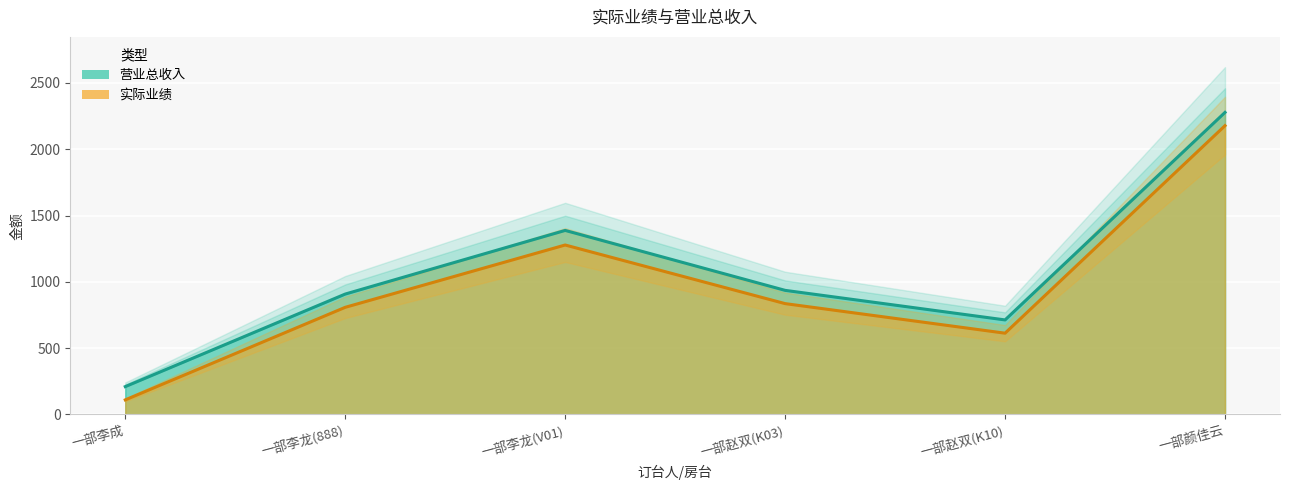

What is the label of the 2nd point from the left?

一部李龙(888)